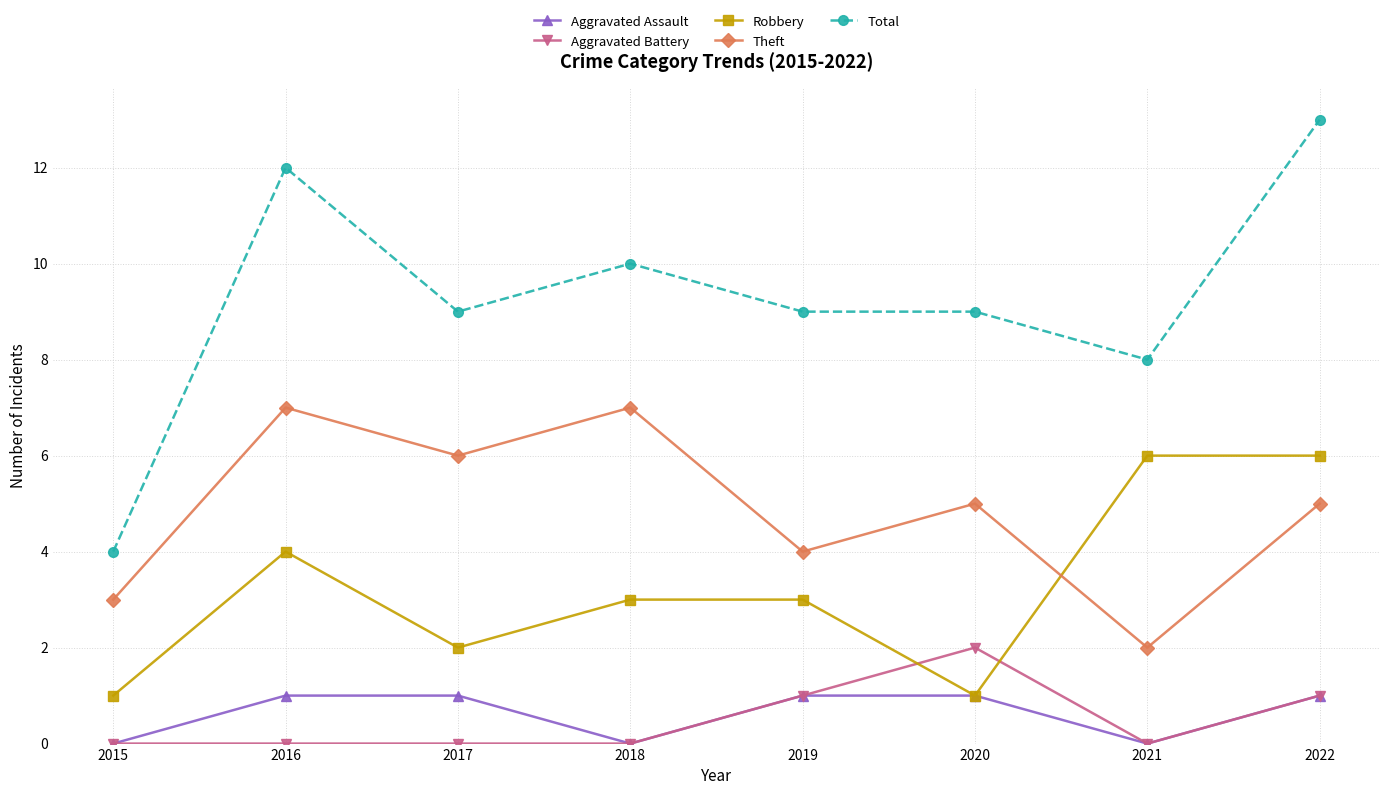

Between 2015 and 2016, which series saw the biggest shift?

Total